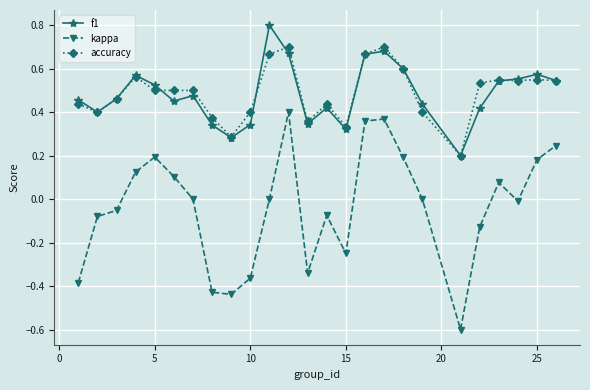

Rank the series by their maximum value, from highest to lowest.

f1, accuracy, kappa